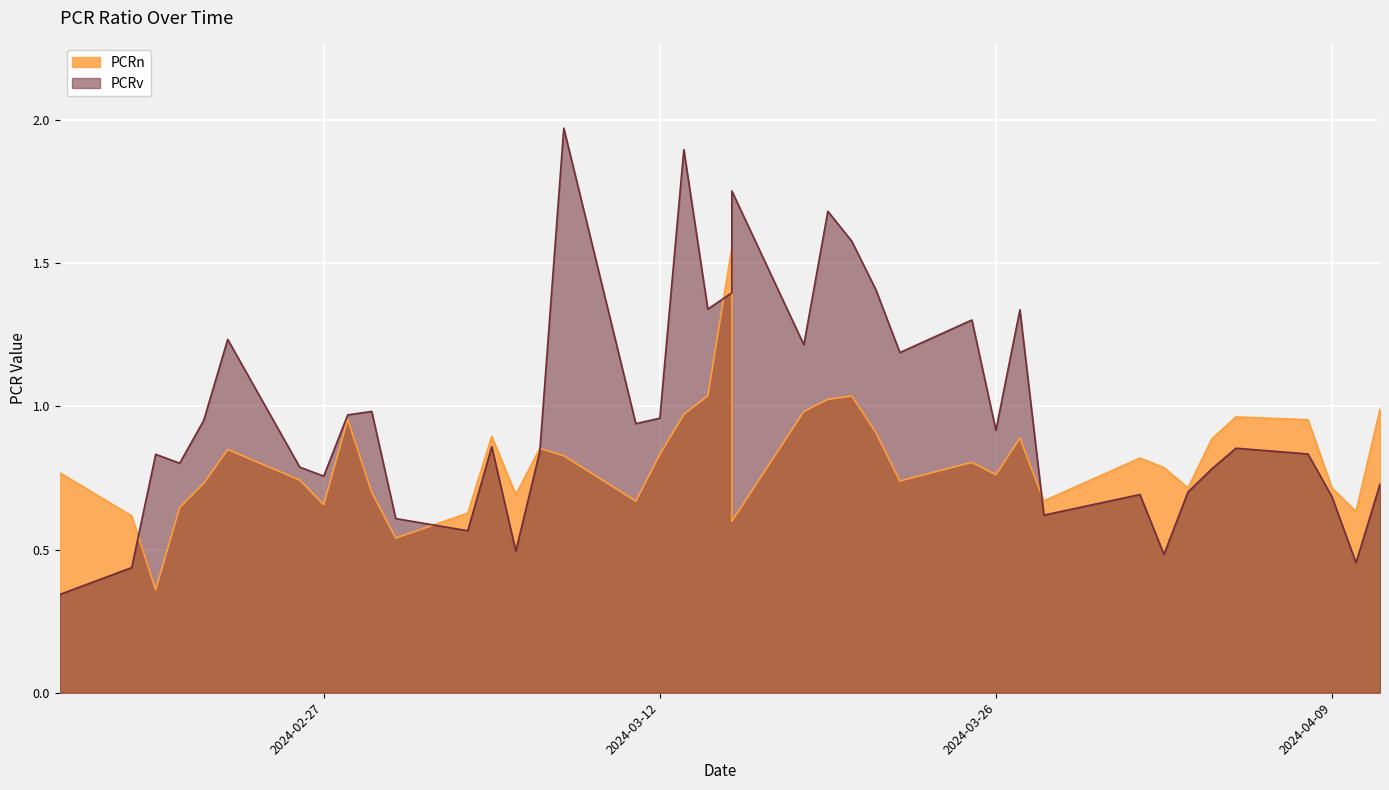

Reading right to left, list all the values displayed in this chart.

PCRn: 1.0	0.6	0.7	1.0	1.0	0.9	0.7	0.8	0.8	0.7	0.9	0.8	0.8	0.7	0.9	1.0	1.0	1.0	0.6	1.6	1.0	1.0	0.8	0.7	0.8	0.9	0.7	0.9	0.6	0.5	0.7	1.0	0.7	0.7	0.8	0.7	0.6	0.4	0.6	0.8
PCRv: 0.7	0.5	0.7	0.8	0.9	0.8	0.7	0.5	0.7	0.6	1.3	0.9	1.3	1.2	1.4	1.6	1.7	1.2	1.8	1.4	1.3	1.9	1.0	0.9	2.0	0.8	0.5	0.9	0.6	0.6	1.0	1.0	0.8	0.8	1.2	1.0	0.8	0.8	0.4	0.3